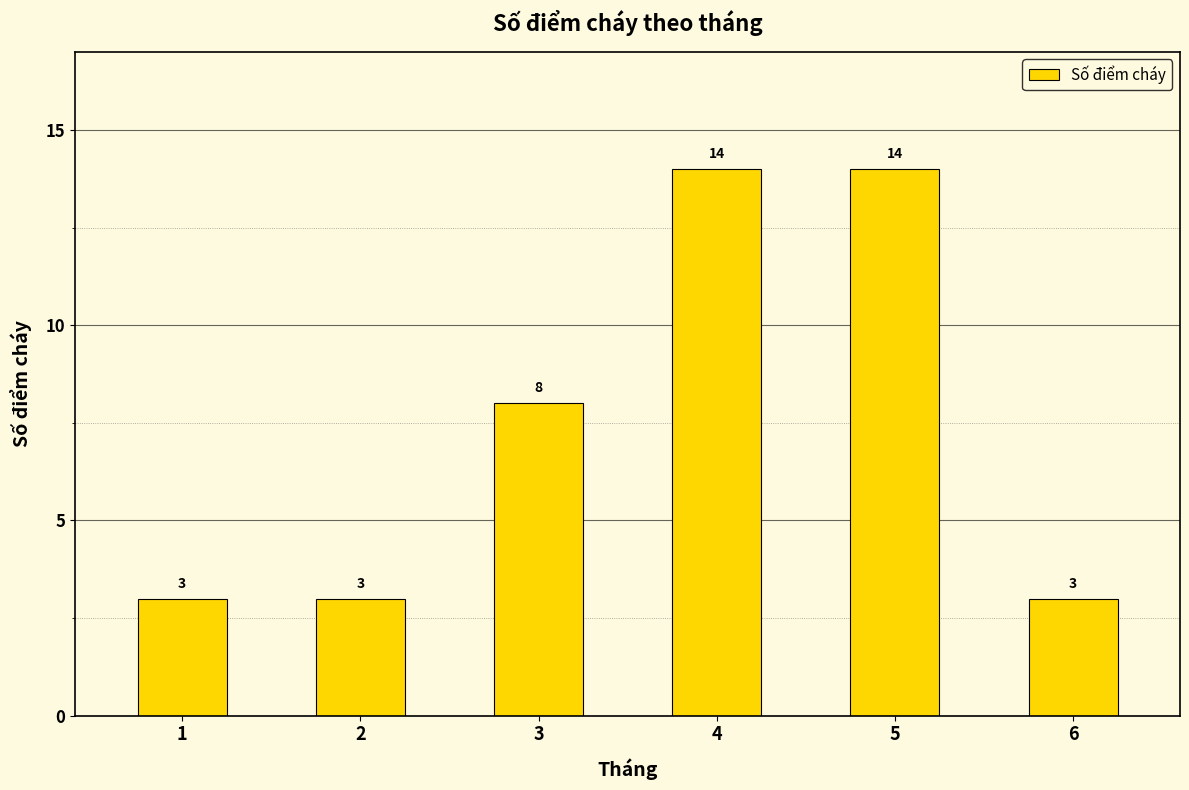

The chart shows a value of 1 at 6. True or false?

False